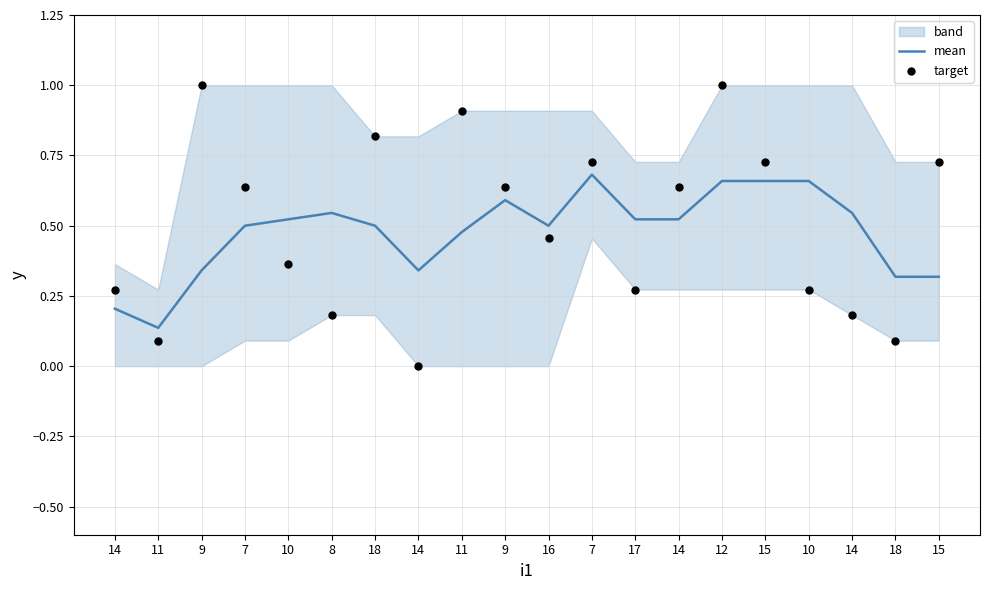

At which category is the sum across all series the highest?

12